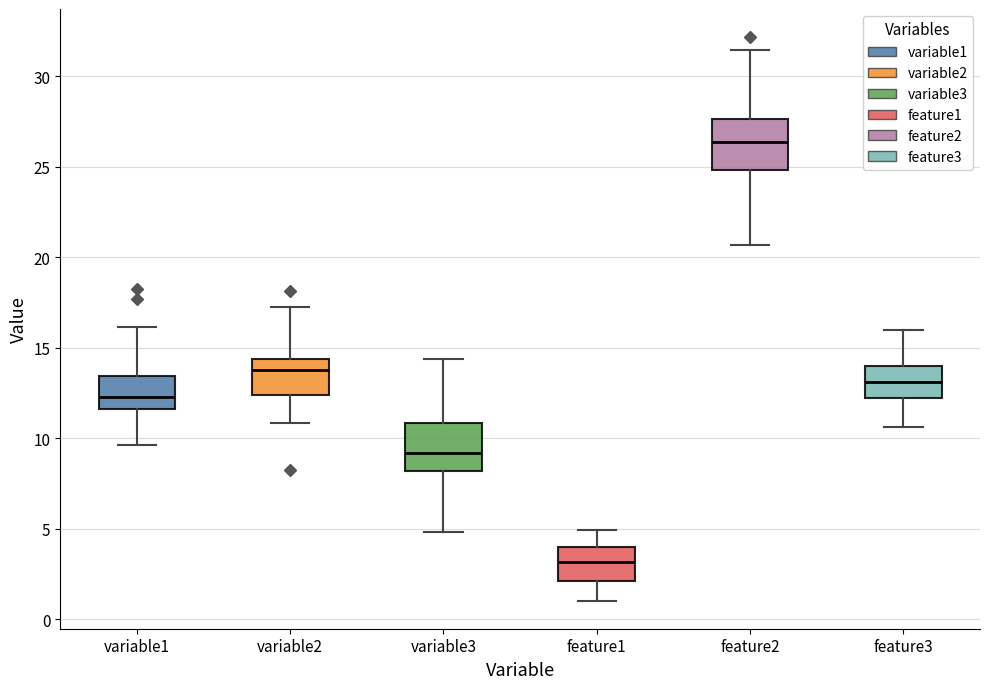

Reading left to right, transcribe this box plot: for each box, give where its median line is, the range the box spans, and where its two whiskers end, as read against the y-axis. The values are not printed on the chart, so give them approximately, as read against the axis.

variable1: median 12.5, box 11.5 to 13.5, whiskers 9.5 to 16.0
variable2: median 14.0, box 12.5 to 14.5, whiskers 11.0 to 17.0
variable3: median 9.0, box 8.0 to 11.0, whiskers 5.0 to 14.5
feature1: median 3.0, box 2.0 to 4.0, whiskers 1.0 to 5.0
feature2: median 26.5, box 25.0 to 27.5, whiskers 20.5 to 31.5
feature3: median 13.0, box 12.0 to 14.0, whiskers 10.5 to 16.0